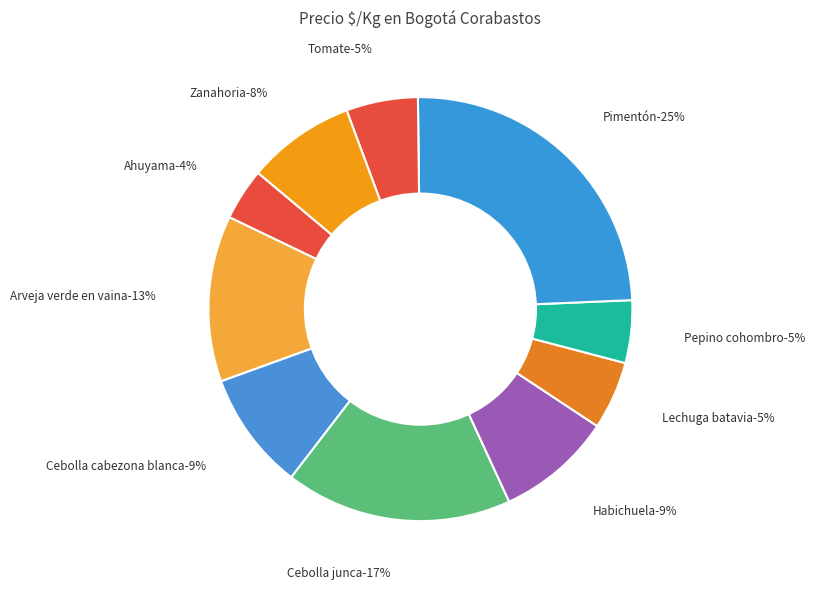

How many slices are in this pie chart?

10